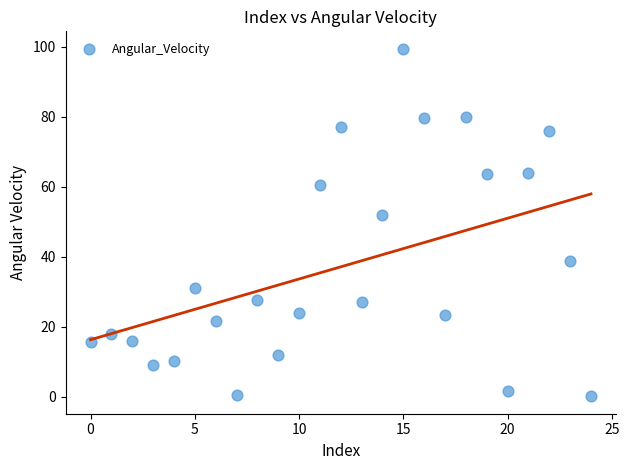

What is the range of Y values (max minus min)?

99.4